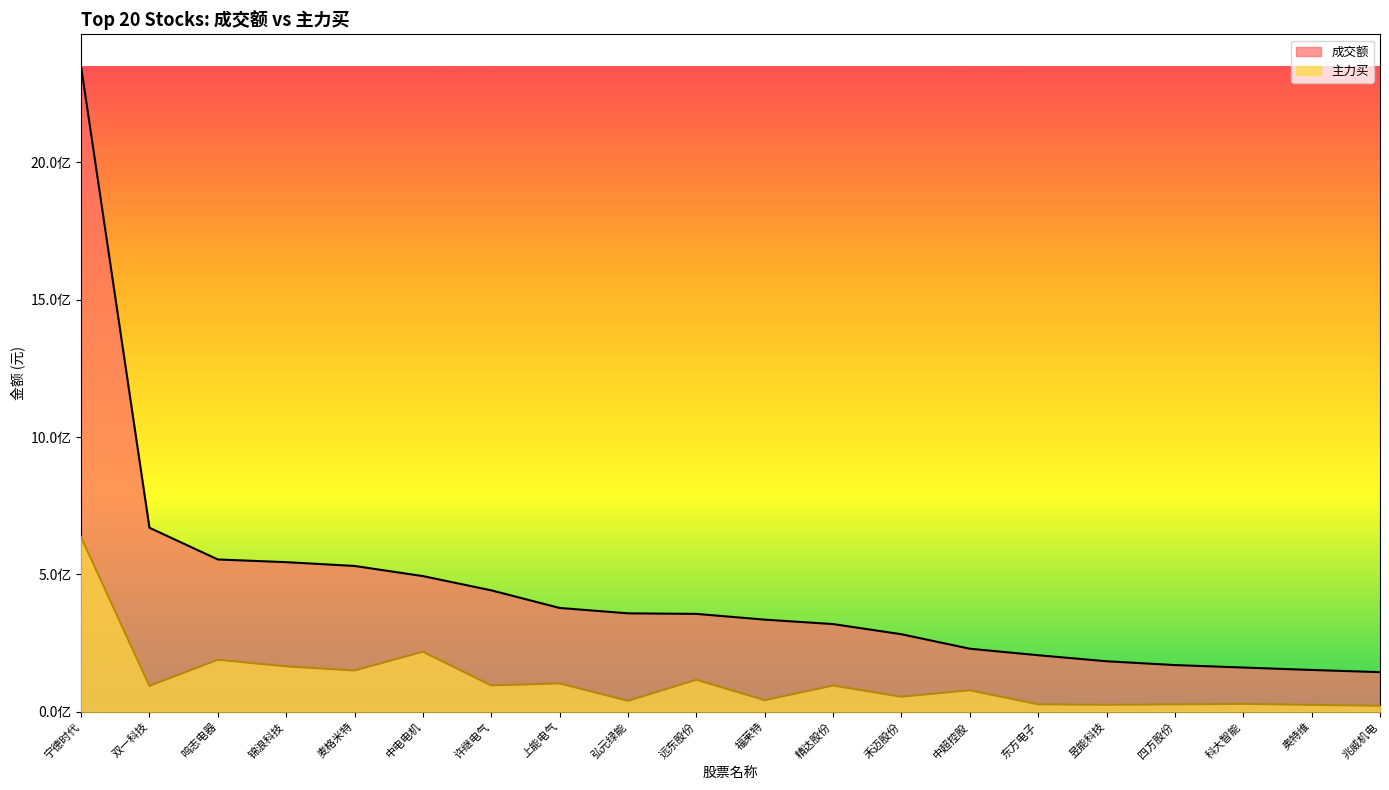

Reading left to right, list all the values displayed in this chart.

成交额: 2349179517	669835218	554418678	544638572	530768553	493877060	441996806	377816617	358277940	356280313	335294280	319168727	282151748	229422652	205716209	183808823	169908308	160967672	152111587	144148935
主力买: 635761219	94008082	189405643	165084738	150012781	218379089	95701320	103142619	39715708	116378339	42114936	95193396	54651443	77981099	26974544	25266500	26770340	28586927	24898150	21639118